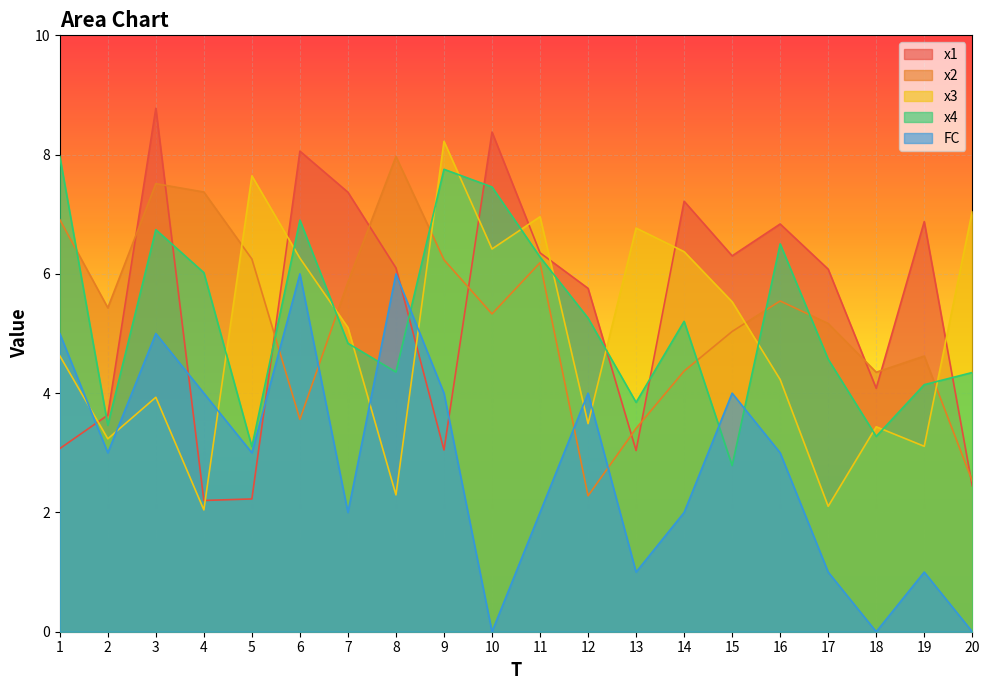

What is the difference between the second highest and minimum values in the x4 series?

5.0